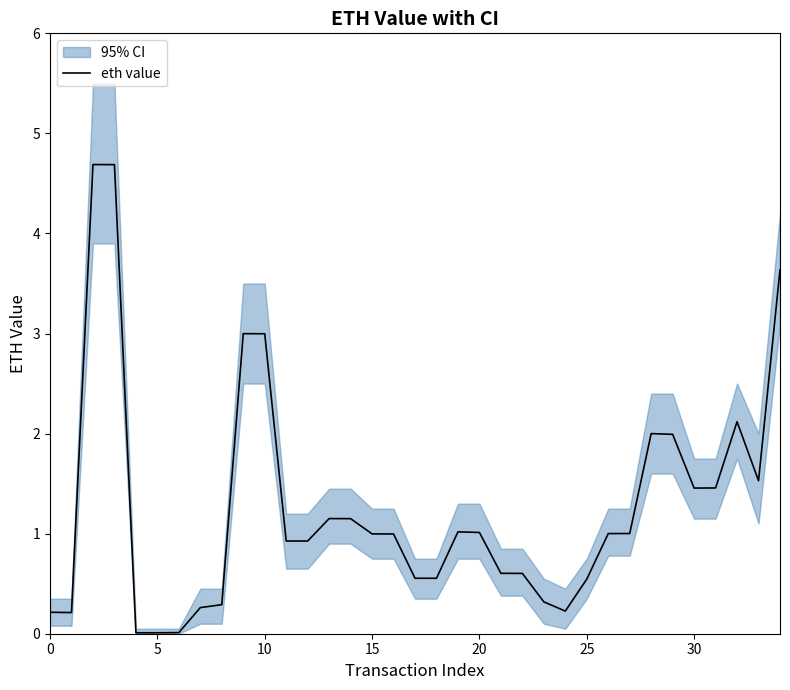

Is it true that the value at 15 is 1.0?

True